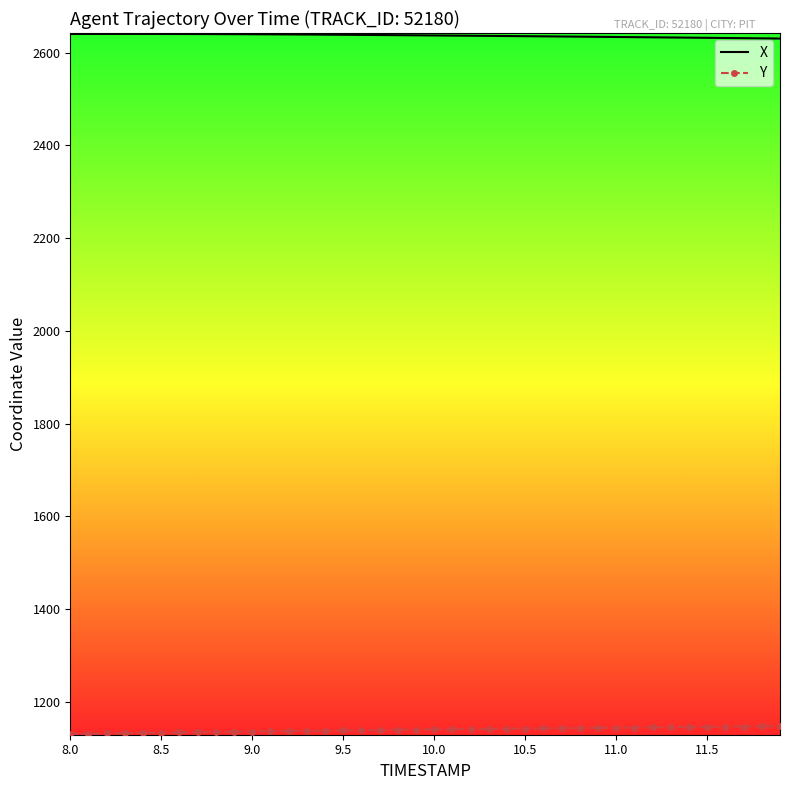

True or false: Y and X cross at least once.

False